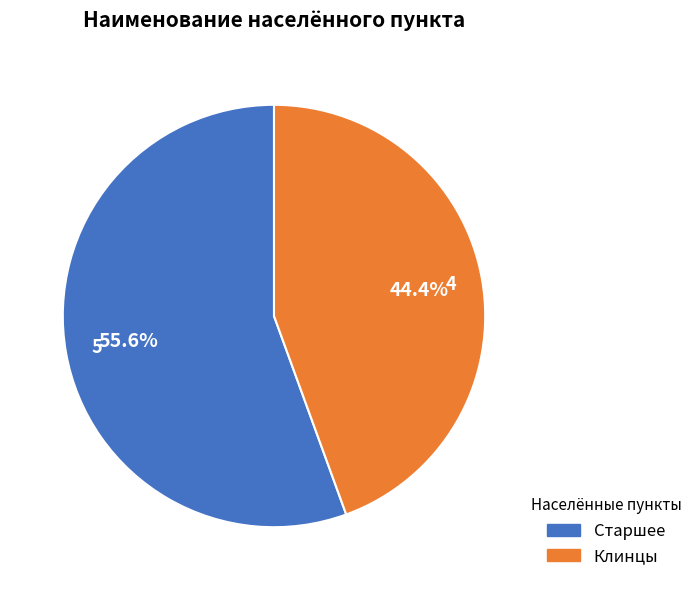

To the nearest percent, what is the average slice percentage?

50%